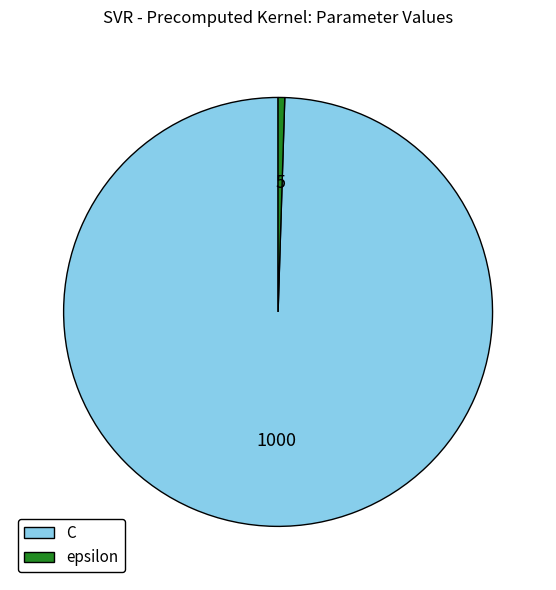

Rank the categories by value from highest to lowest.

C, epsilon